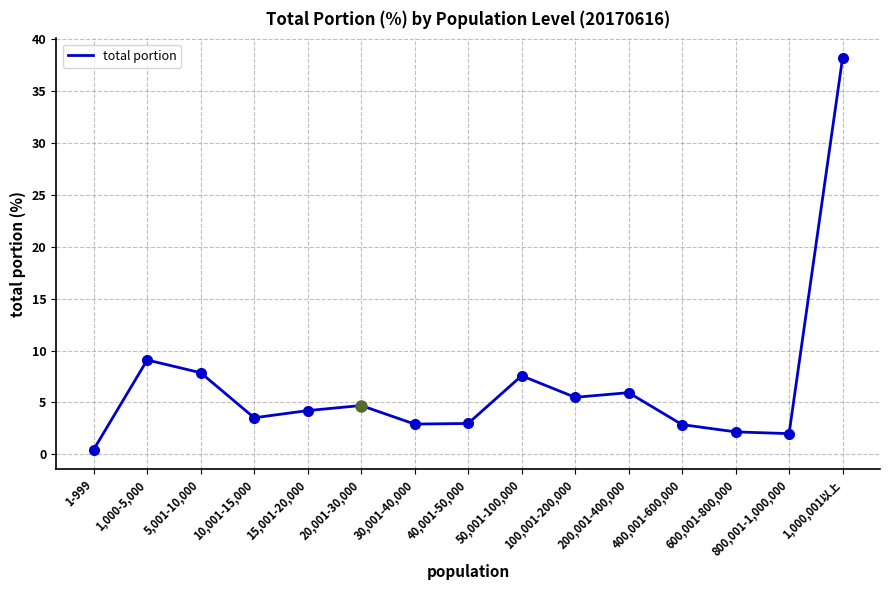

How many interior local peaks (higher than both neighbors) does the data have?

4